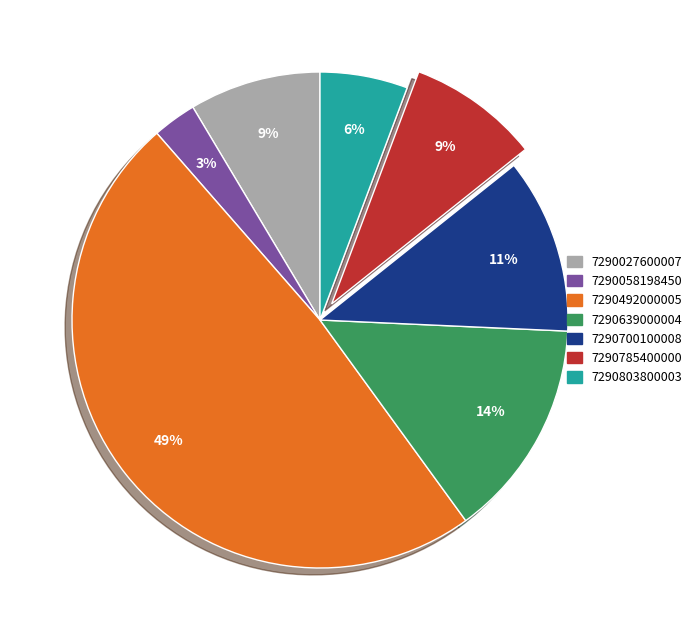

To the nearest percent, what portion does 7290785400000 represent?

9%